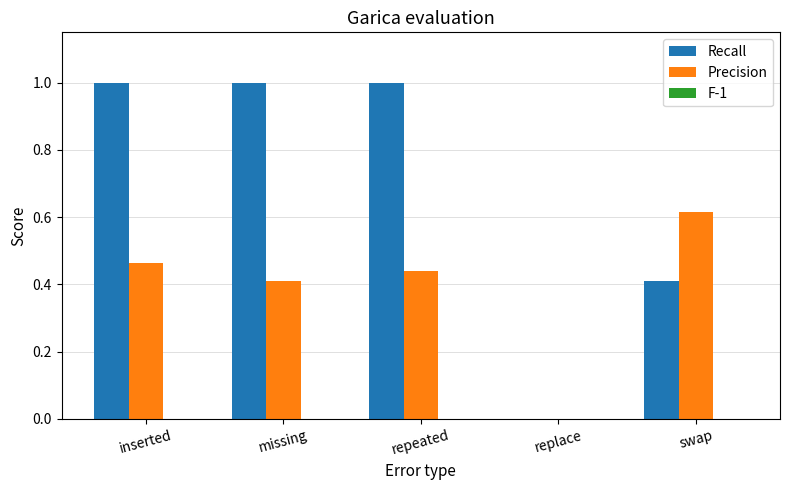

Are the bars grouped side by side (vs. stacked)?

Yes